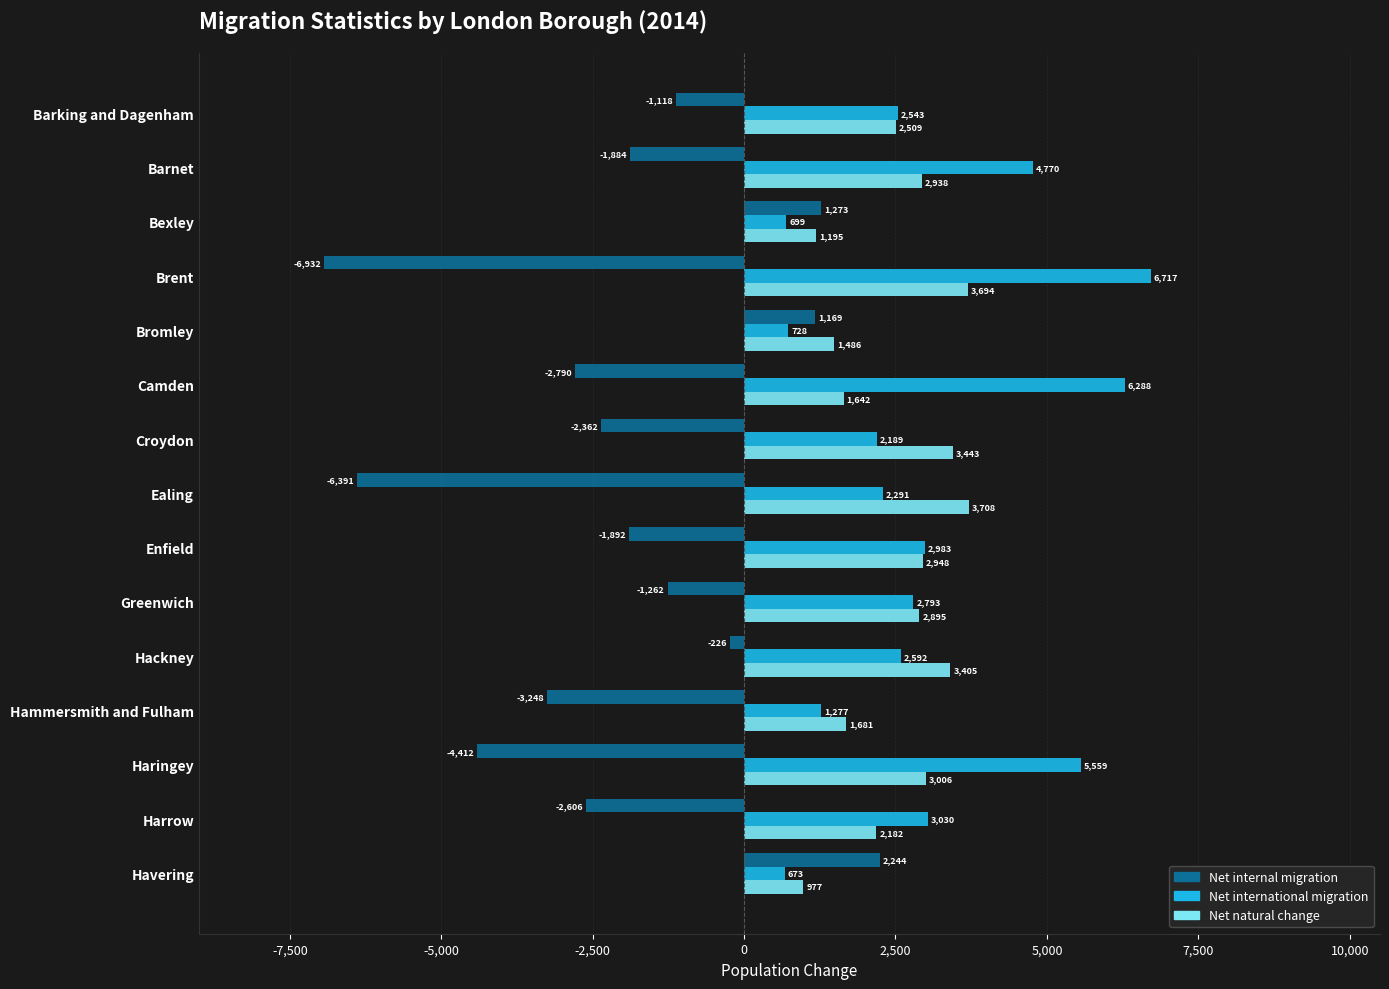

Which series changed the most between Croydon and Greenwich?

Net internal migration